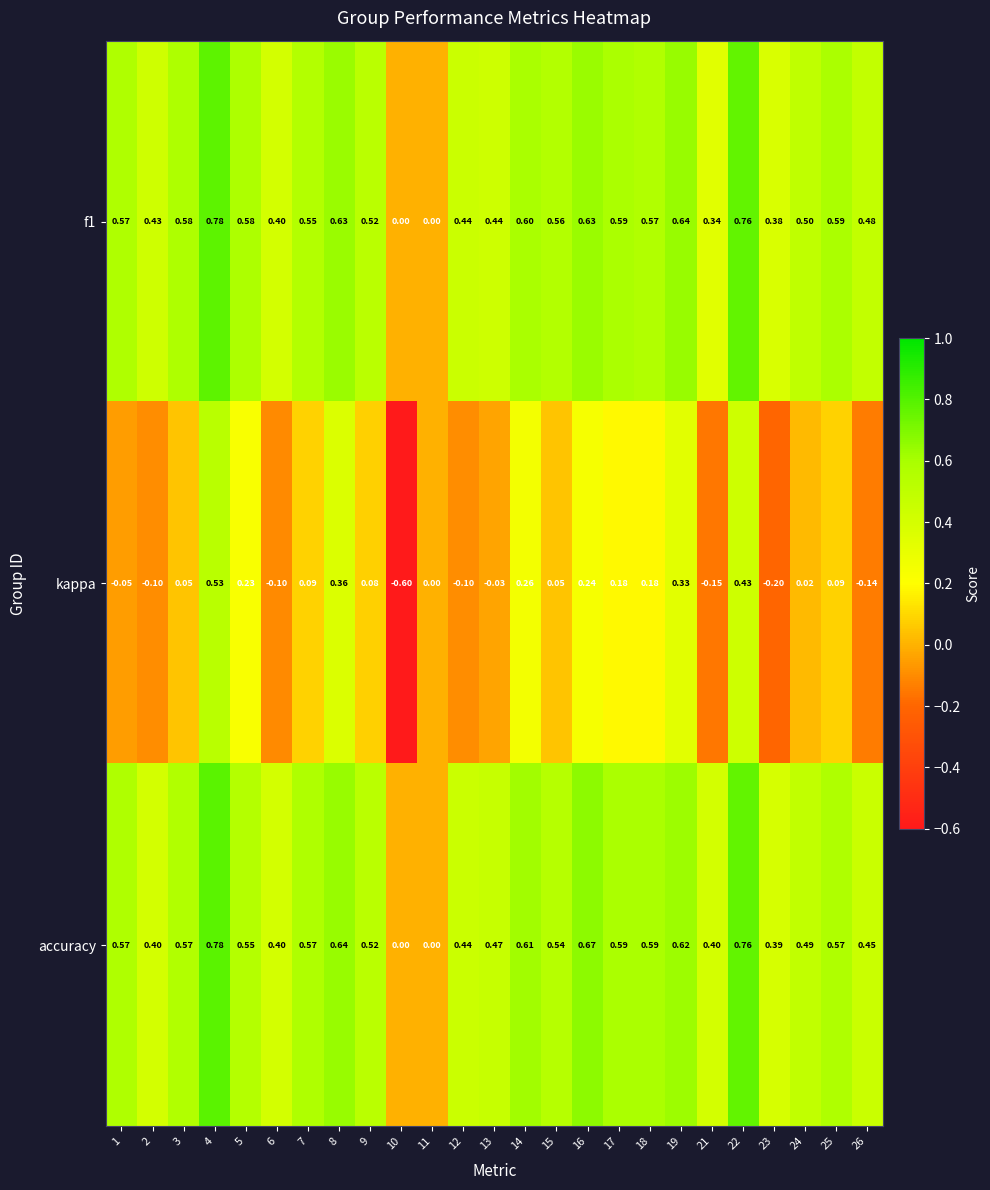

Is the value of f1 at 14 greater than the value of accuracy at 24?

Yes